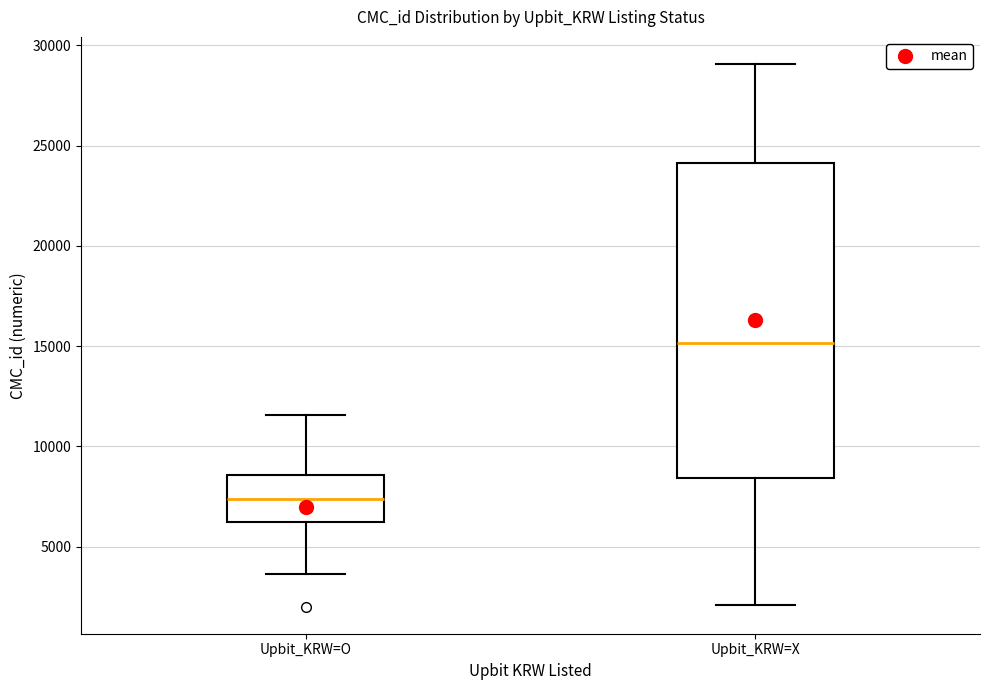

Reading left to right, read every box against the y-axis: the position of its median line, the range the box covers, and the ends of its whiskers. The values are not printed on the chart, so give them approximately, as read against the axis.

Upbit_KRW=O: median 7500, box 6500 to 8500, whiskers 3500 to 11500
Upbit_KRW=X: median 15000, box 8500 to 24000, whiskers 2000 to 29000